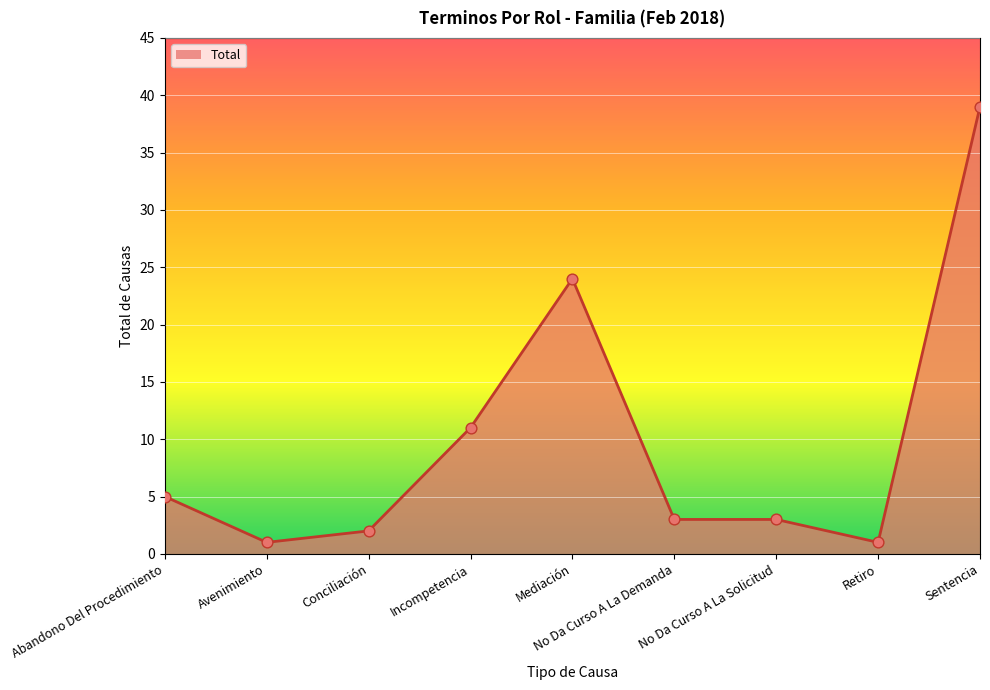

Approximately how many times larger is the value at No Da Curso A La Solicitud compared to Incompetencia?

0.3